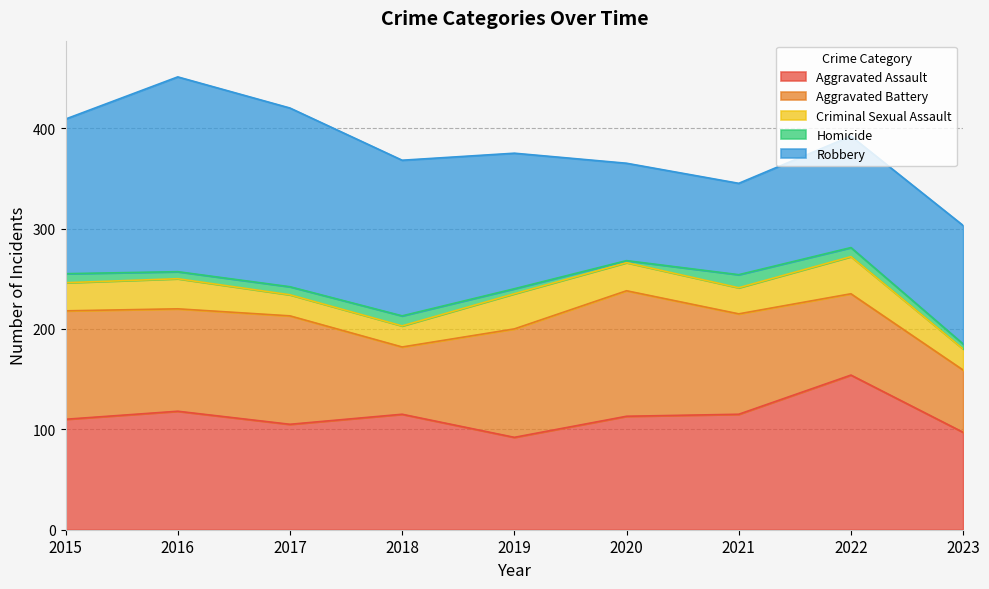

Which series has the largest total across all categories?

Robbery